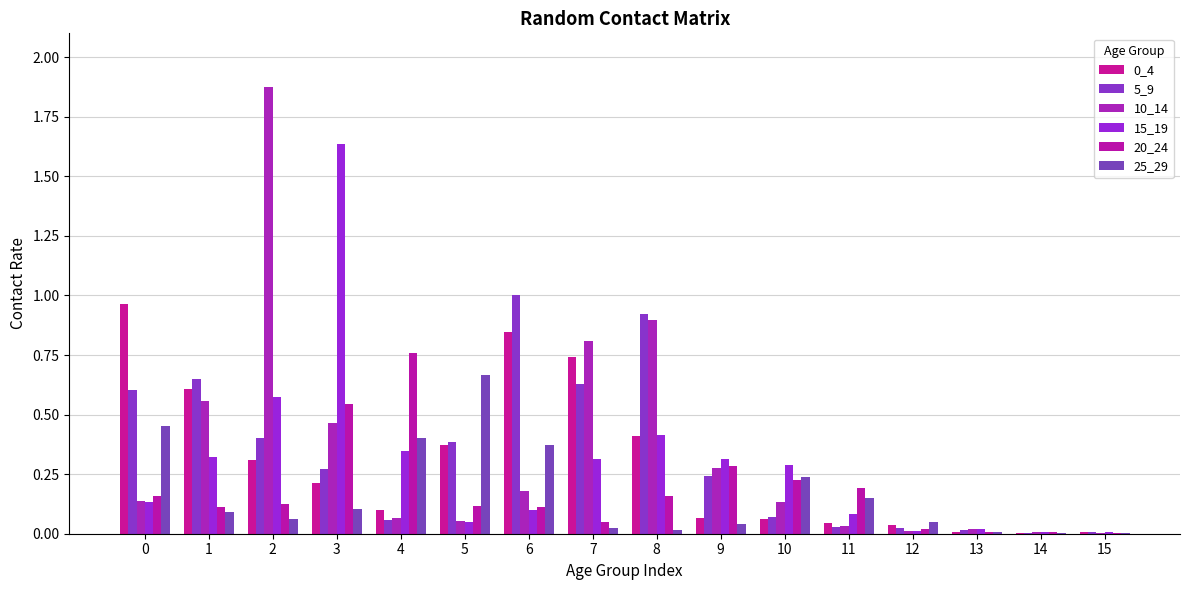

At 5, list the series in order from smallest to largest.

15_19, 10_14, 20_24, 0_4, 5_9, 25_29